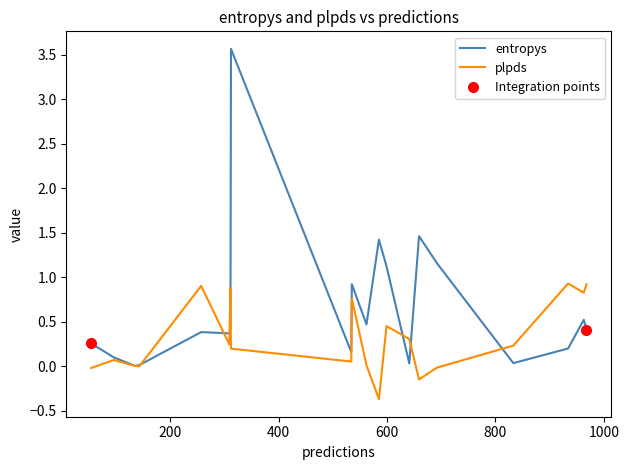

True or false: plpds and entropys intersect in this chart.

True